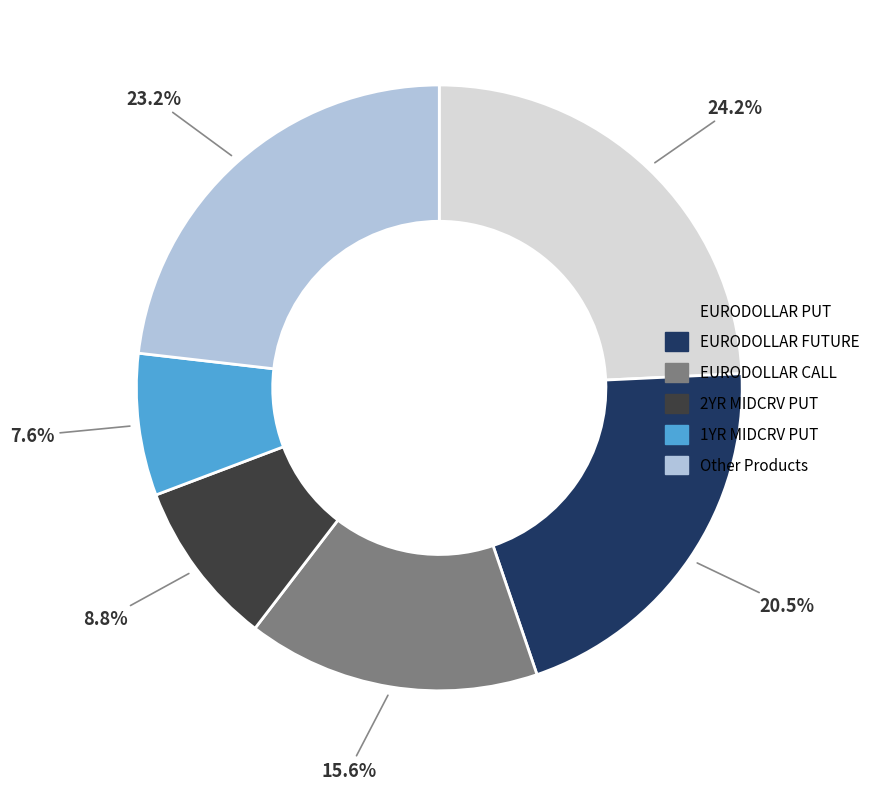

To the nearest percent, what is the average slice percentage?

17%